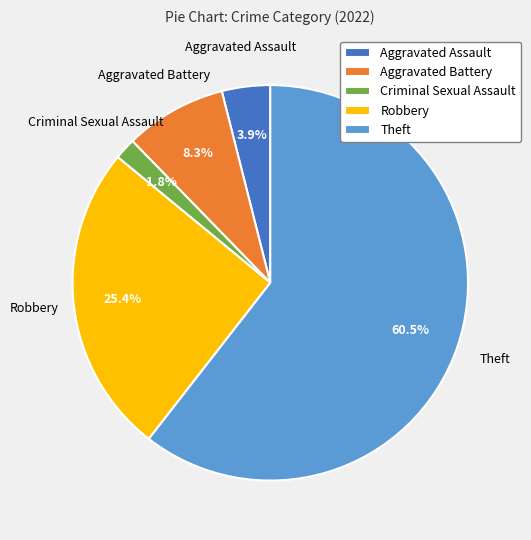

Which slice is the largest?

Theft